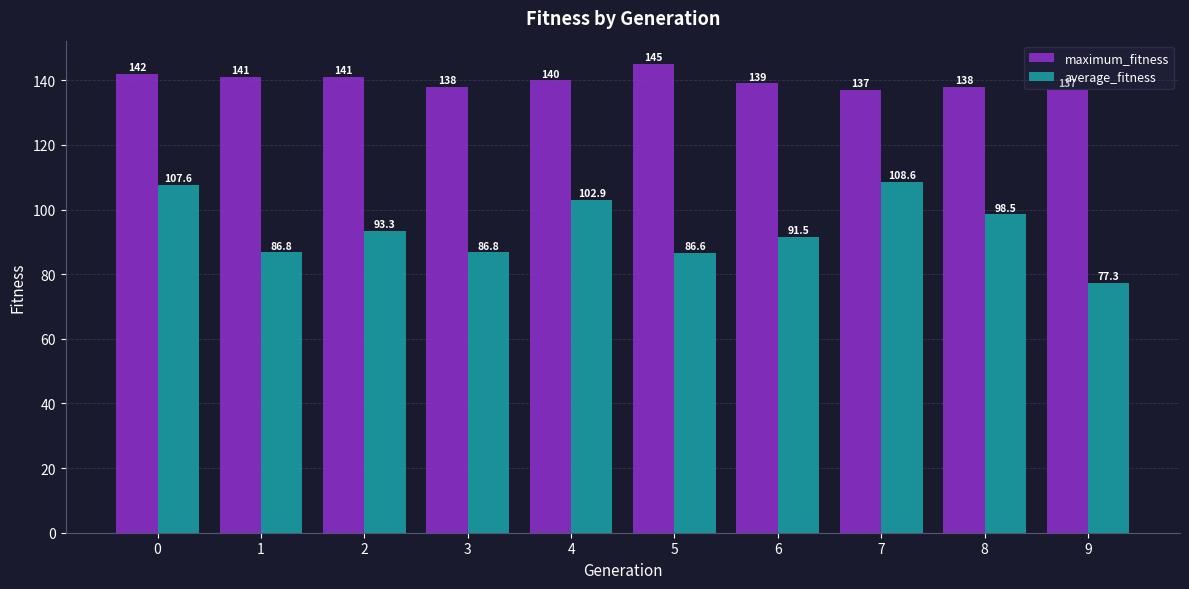

How many bars are there in total?

20